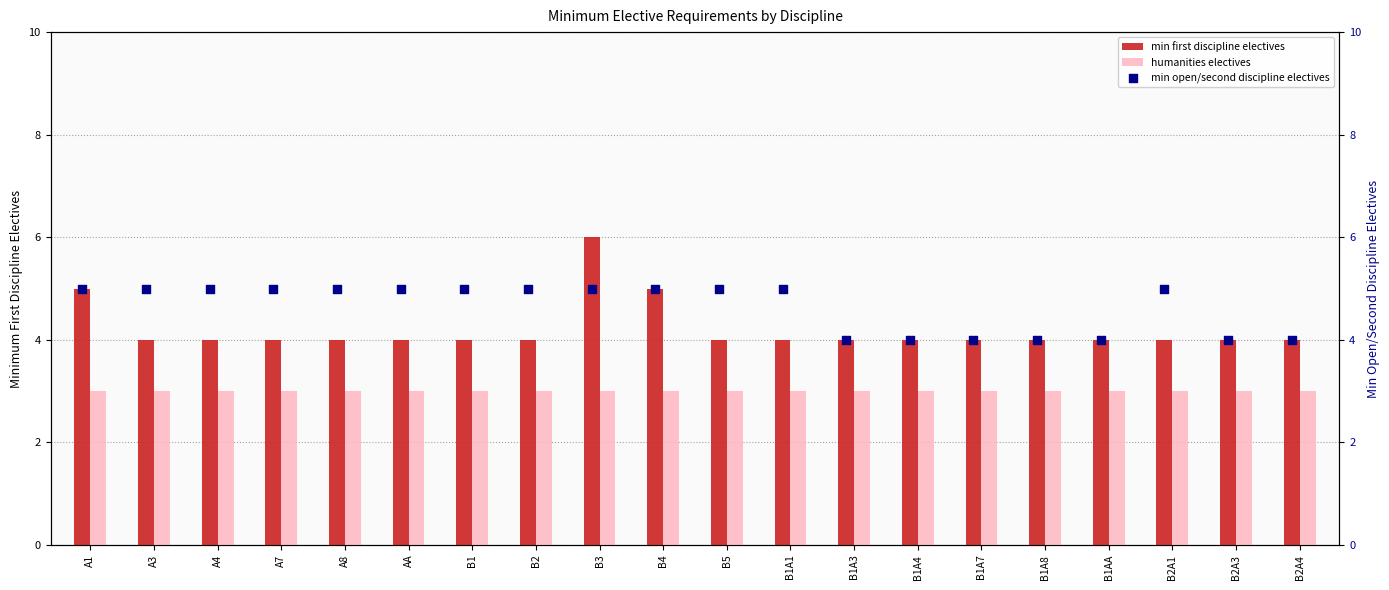

Which series reaches the maximum Y coordinate?

min first discipline electives